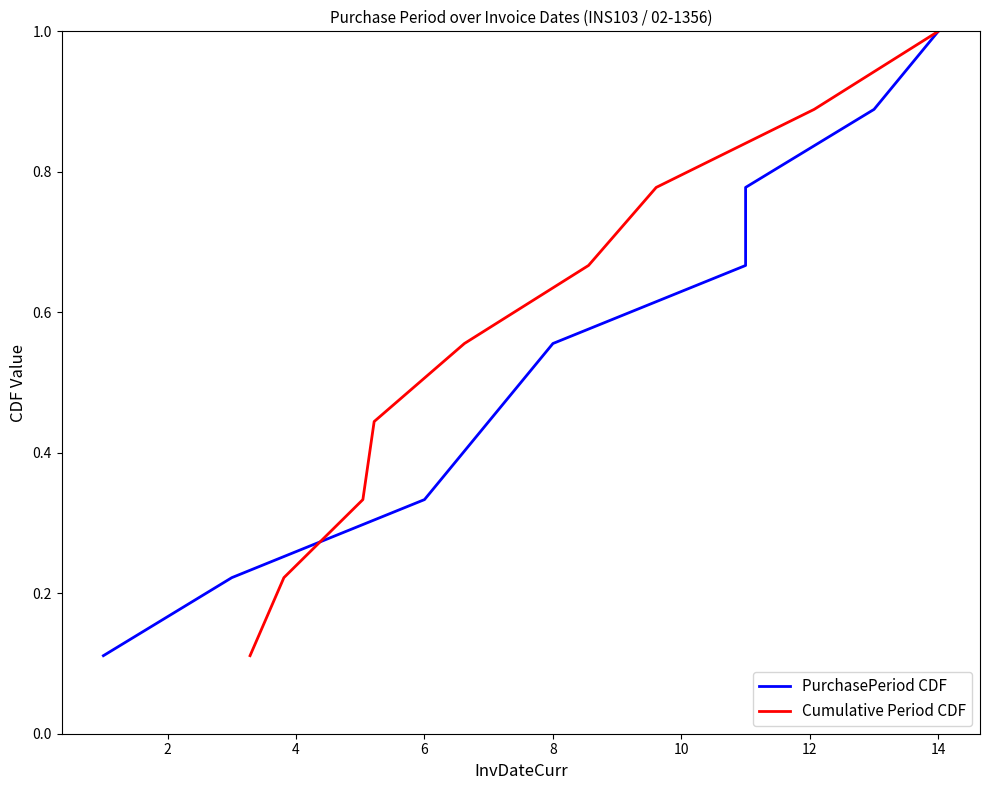

What is the highest value of the Cumulative Period CDF series?

1.0